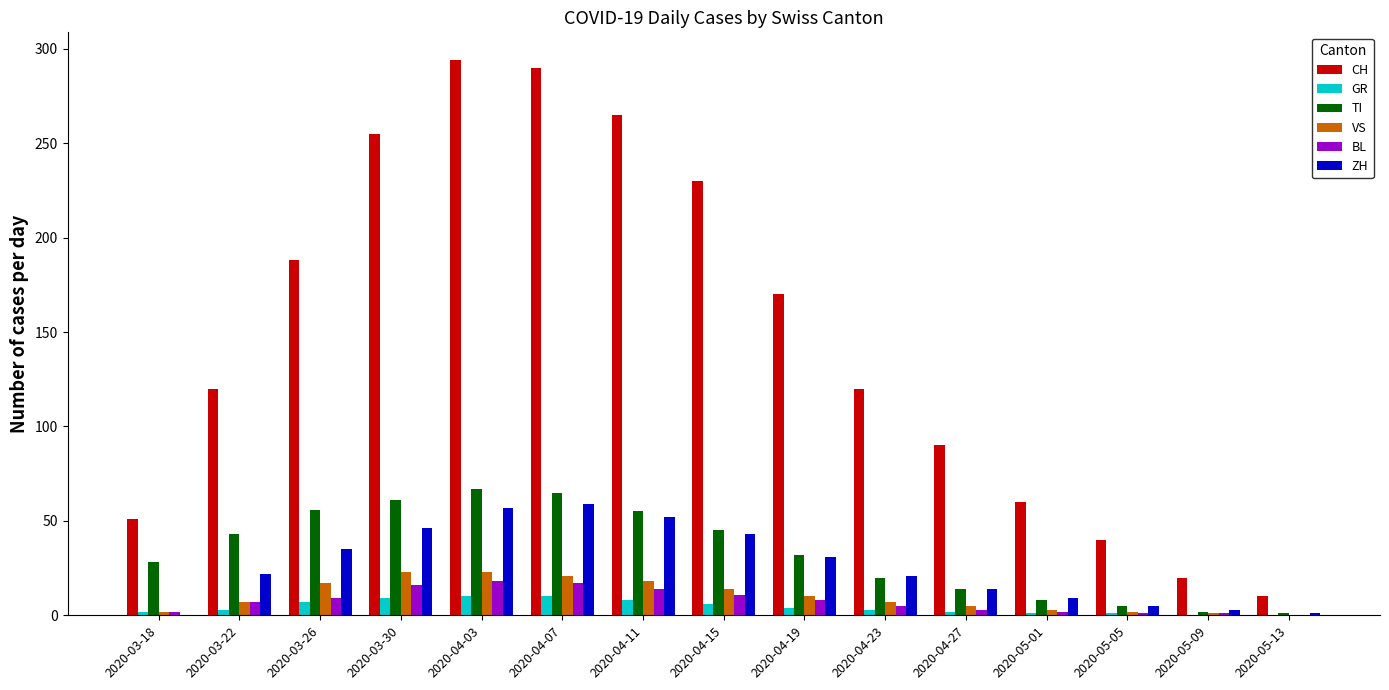

True or false: CH has a value of 349 at 2020-03-30.

False